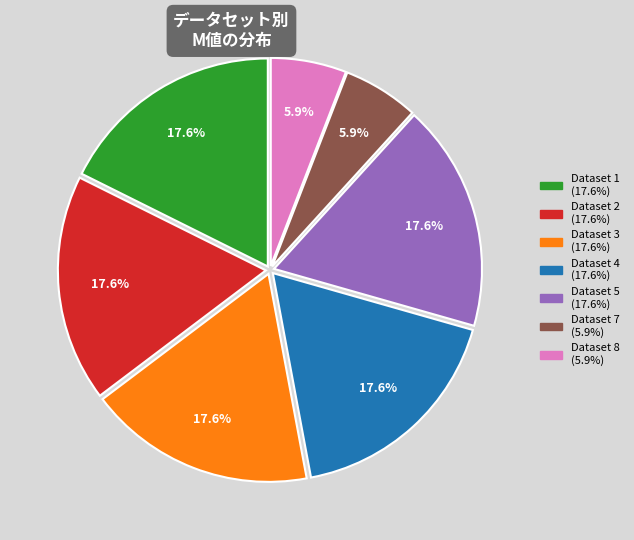

Does any single category account for the majority?

No